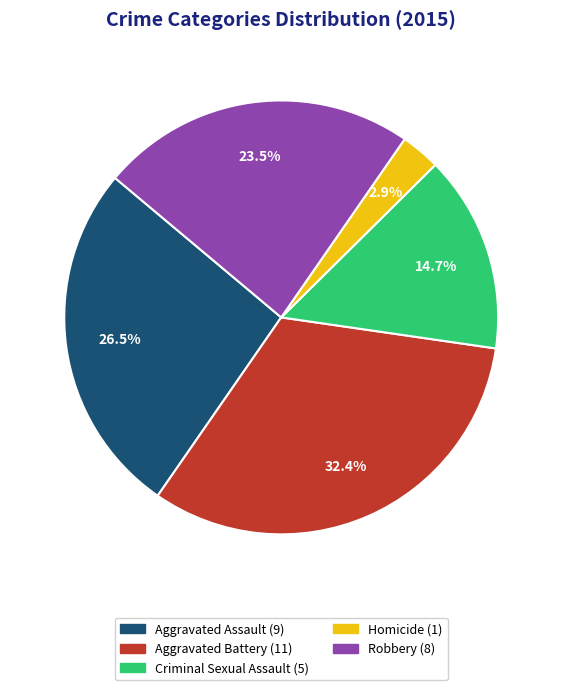

Rank the categories by value from lowest to highest.

Homicide, Criminal Sexual Assault, Robbery, Aggravated Assault, Aggravated Battery